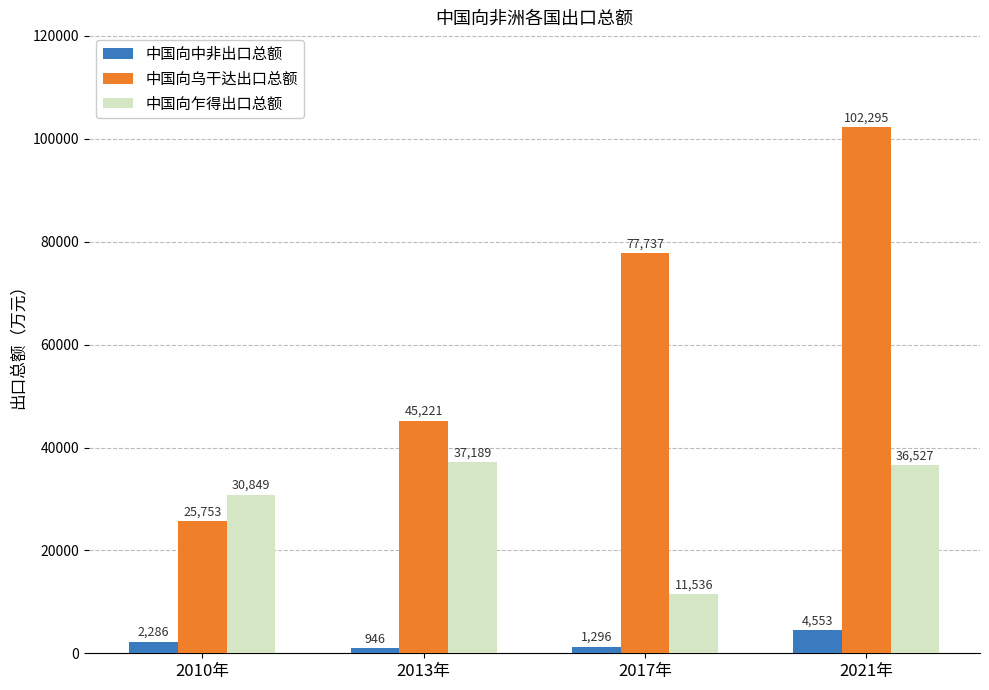

What is the sum of the 中国向乌干达出口总额 values at 2021年 and 2013年?

147516.3